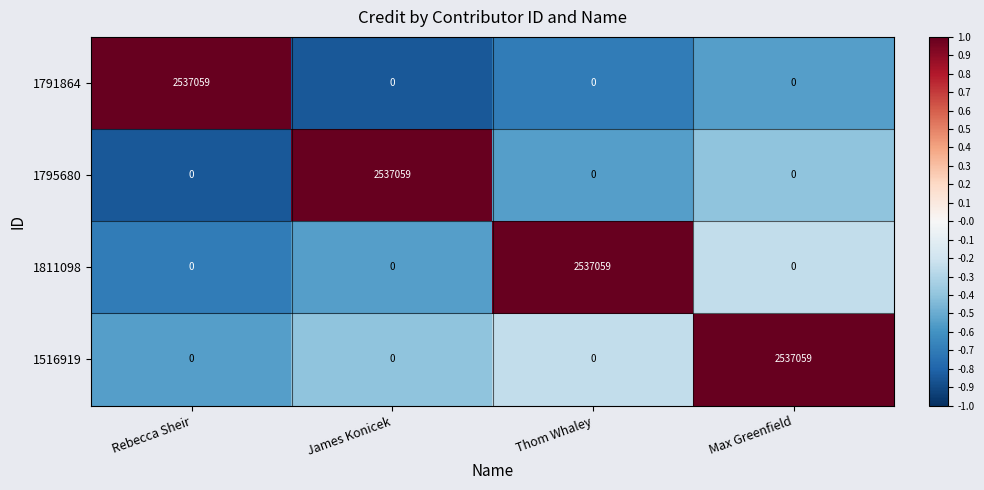

Read the 1795680 value at James Konicek, to the nearest 50.

2537050